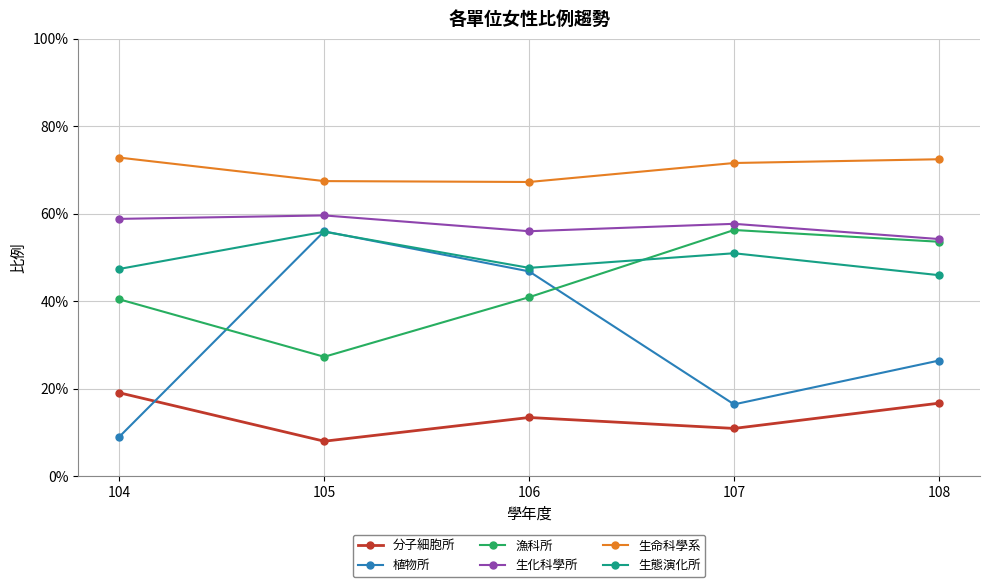

Which series has the largest total across all categories?

生命科學系